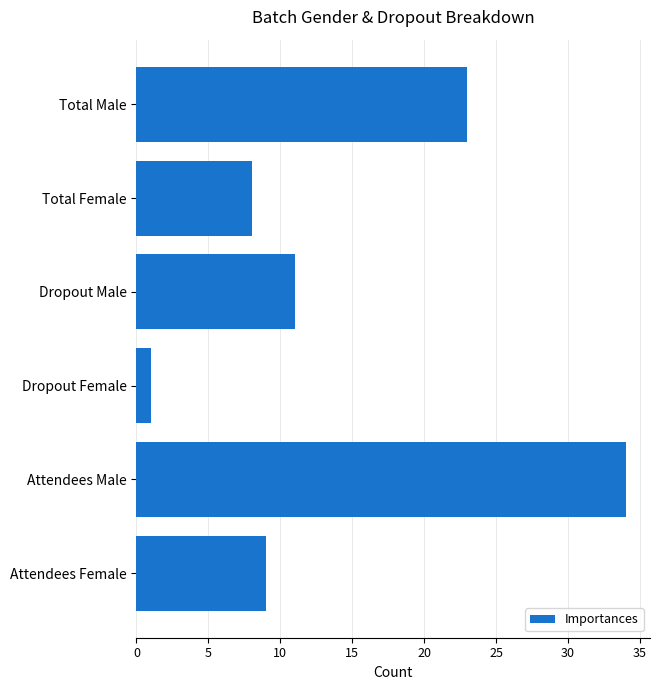

Reading bottom to top, list all the values displayed in this chart.

9	34	1	11	8	23